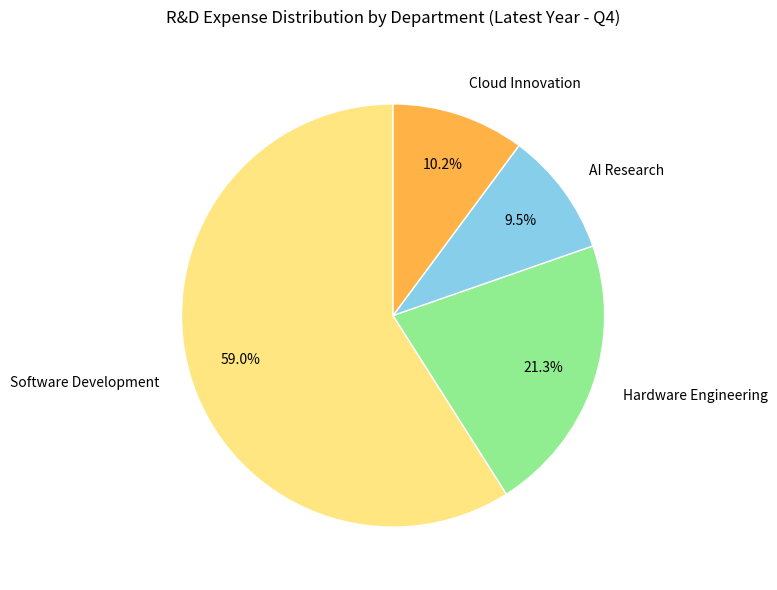

Count the number of slices in the pie.

4